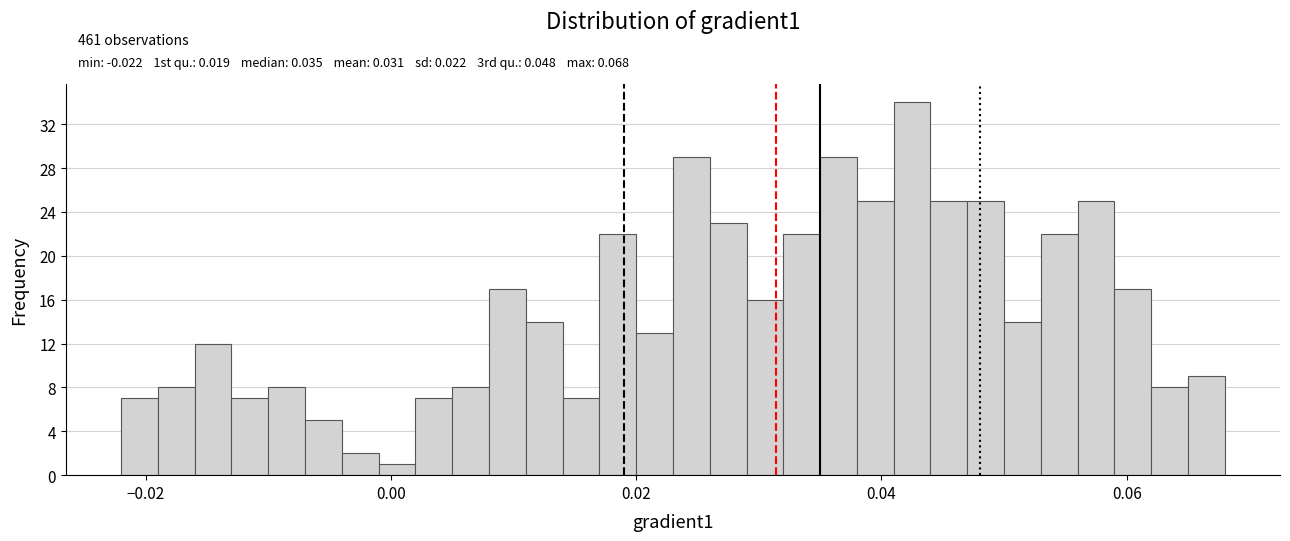

Read against the x-axis, roughly where is the centre of the tallest bar?

0.042